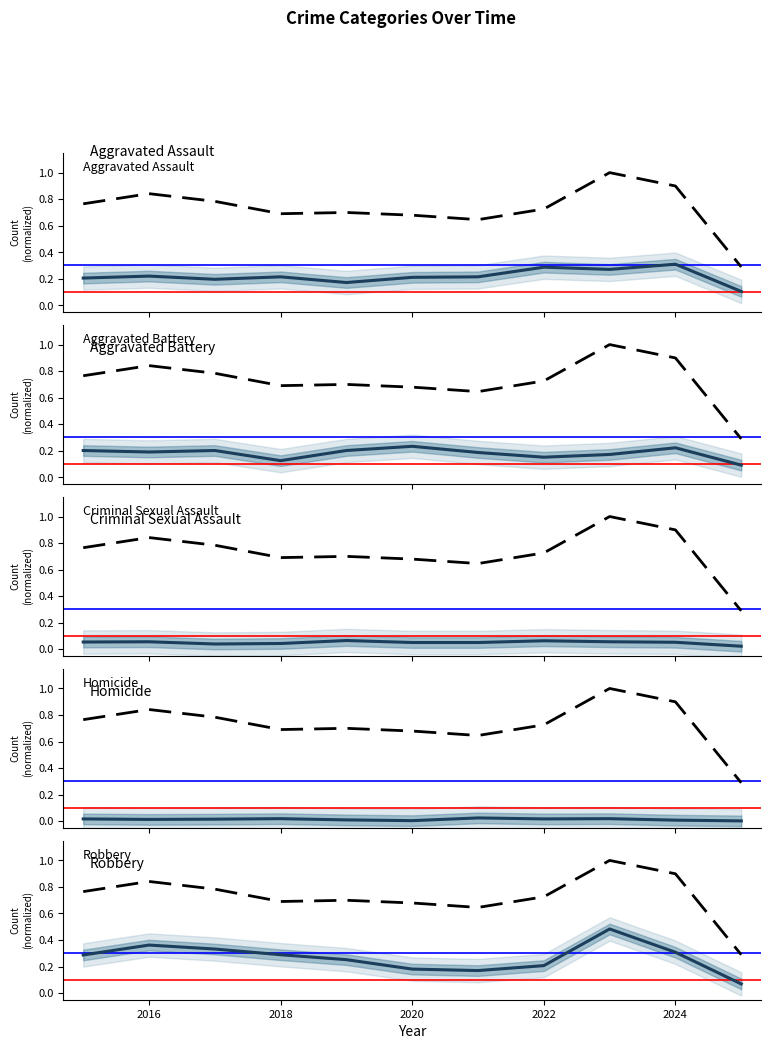

Which series has the largest range (max minus min)?

Total